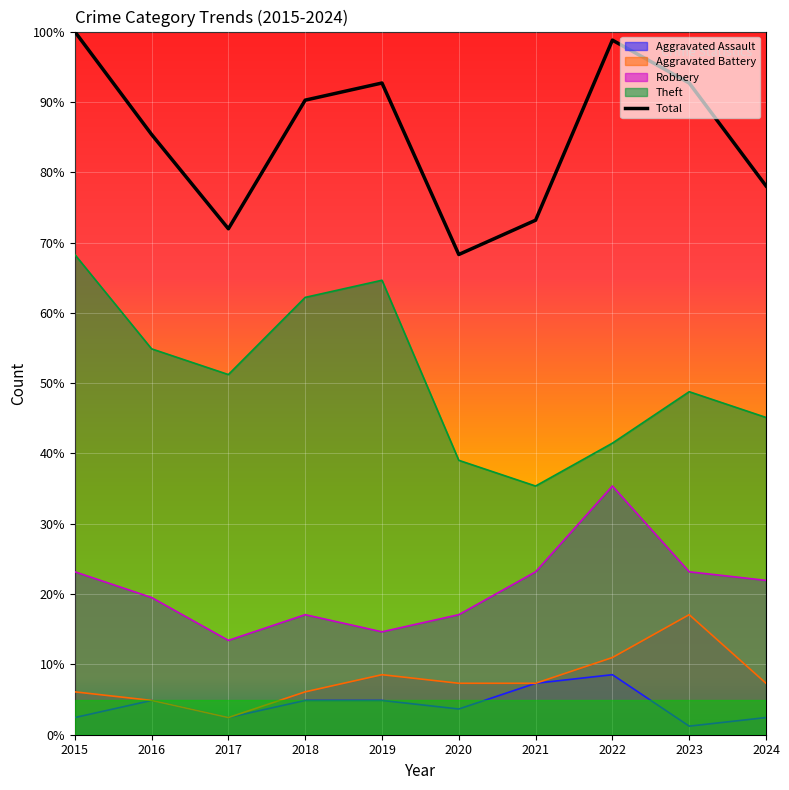

True or false: Aggravated Assault has a value of 7.3 at 2021.

True